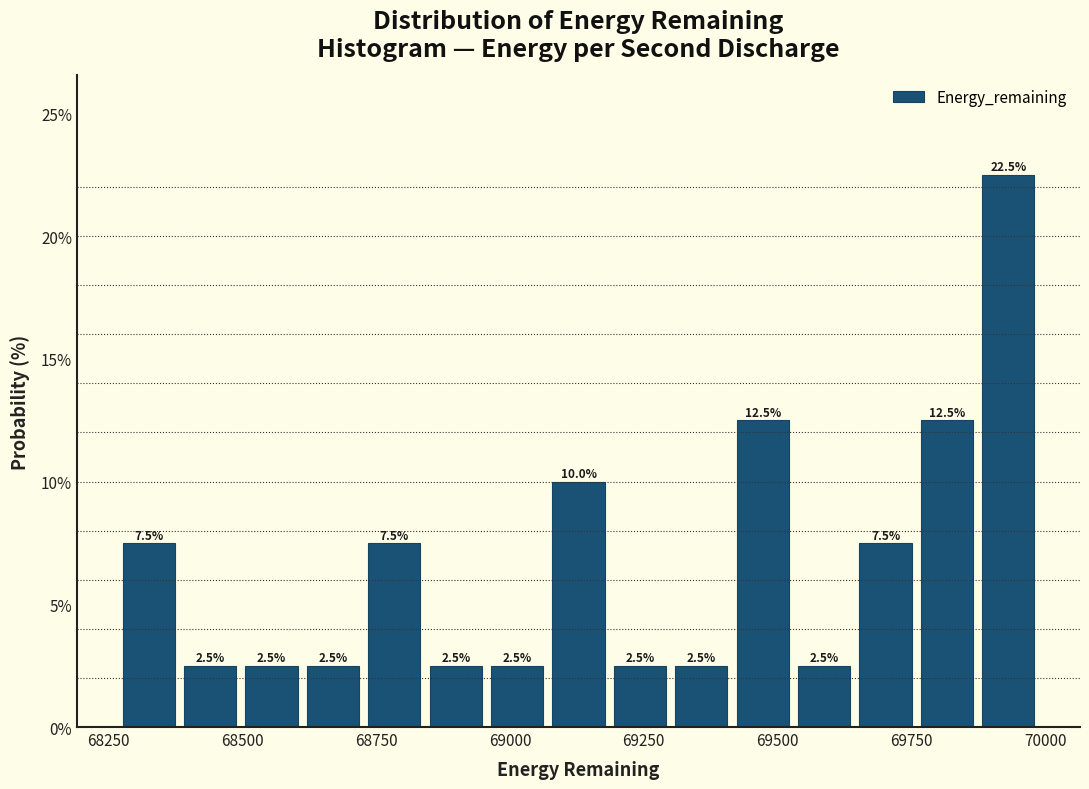

Read against the x-axis, roughly where is the centre of the tallest bar?

69950